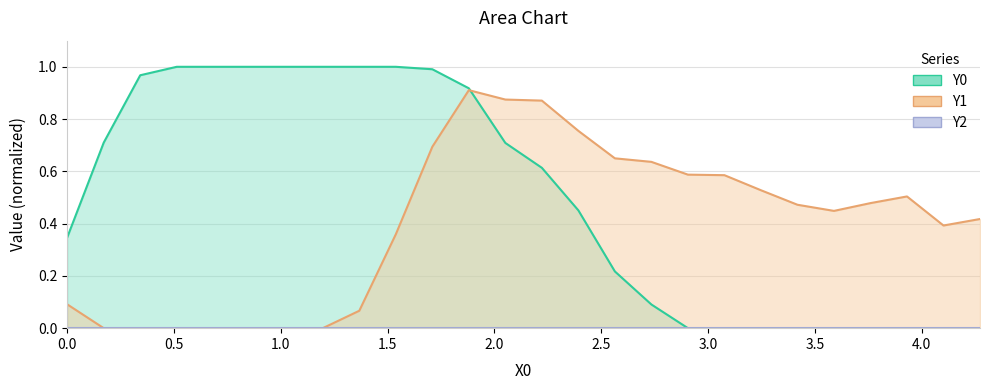

Rank the series by their average value, from lowest to highest.

Y1, Y0